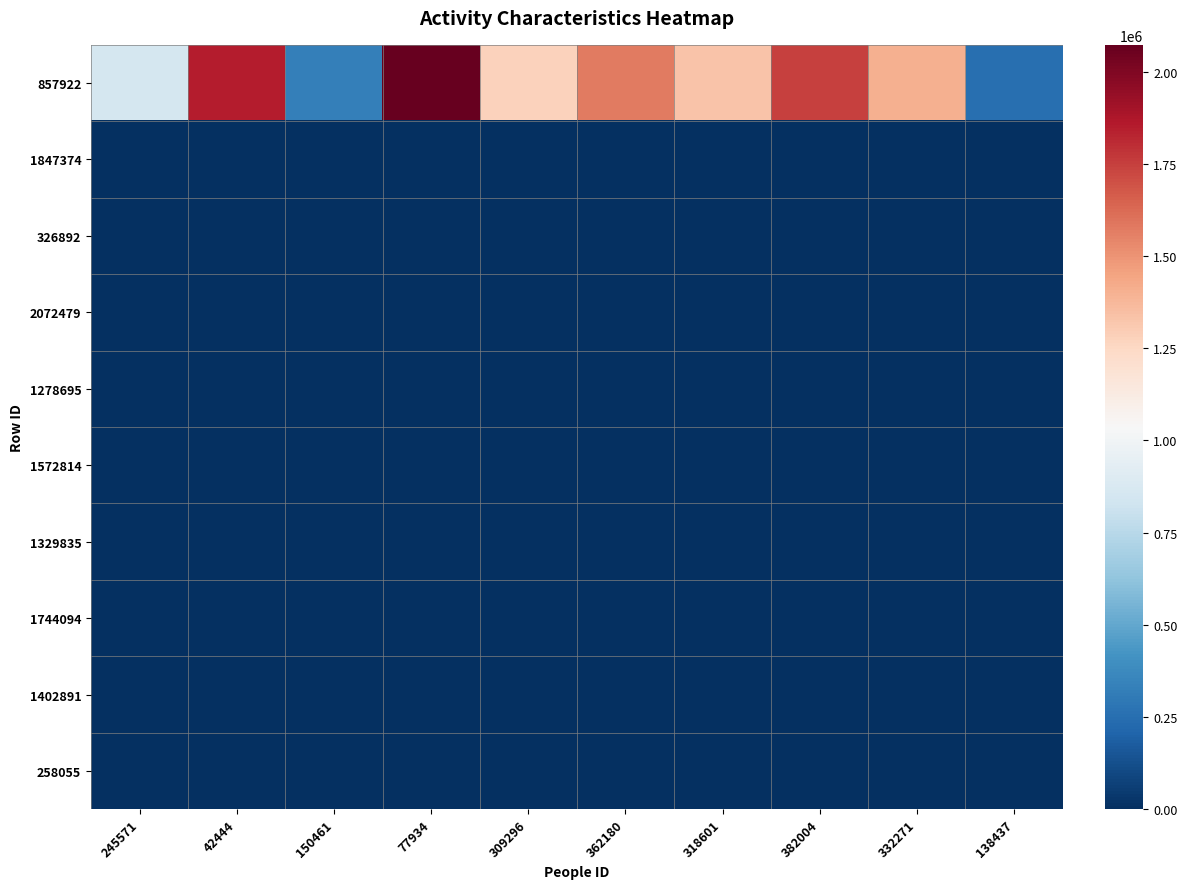

At which category is the sum across all series the highest?

77934